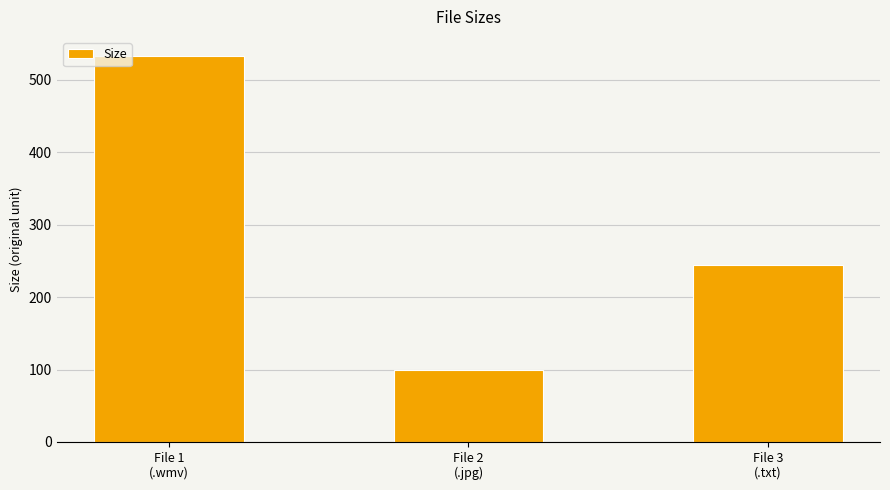

Does the chart contain stacked bars?

No